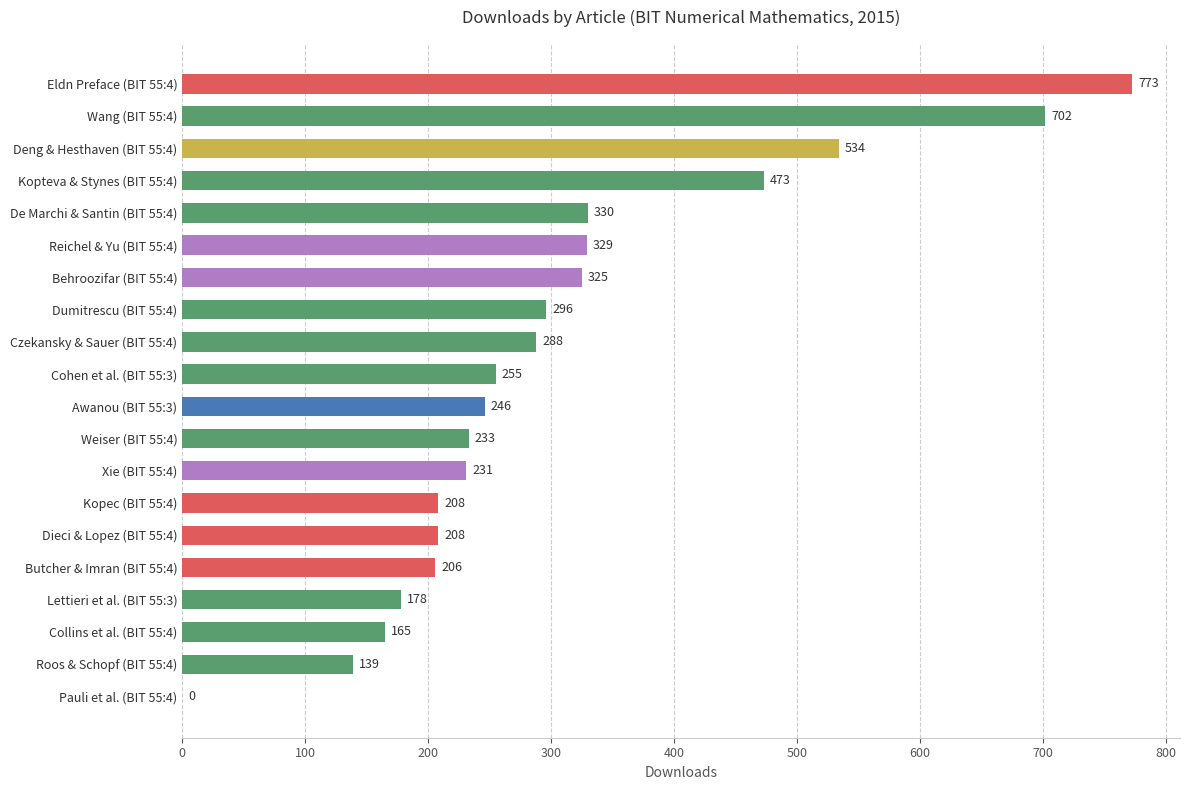

What is the change in value from Kopec (BIT 55:4) to Czekansky & Sauer (BIT 55:4)?

+80